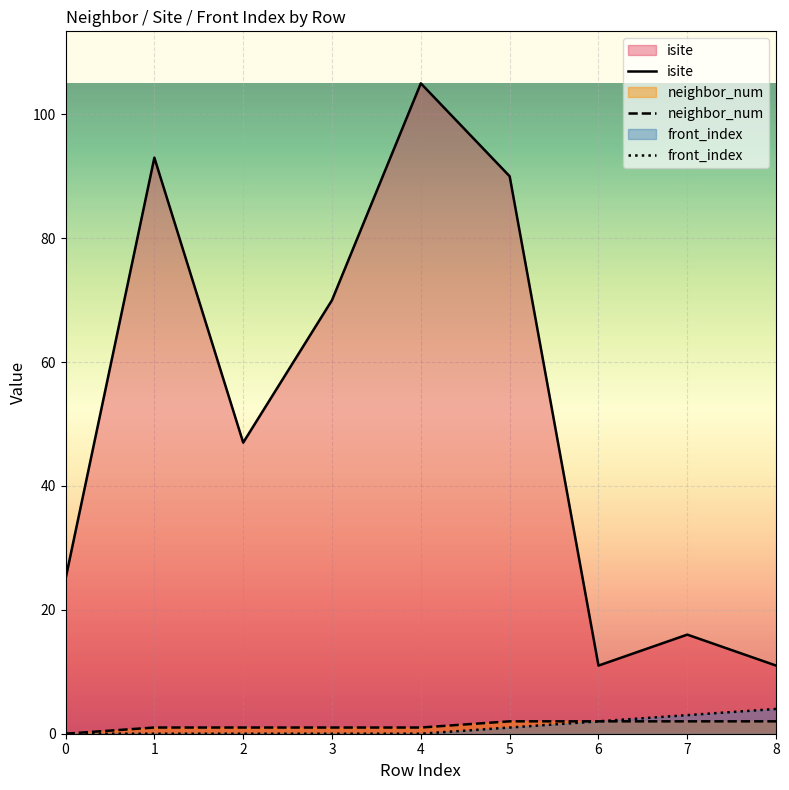

Which series has the largest range (max minus min)?

isite